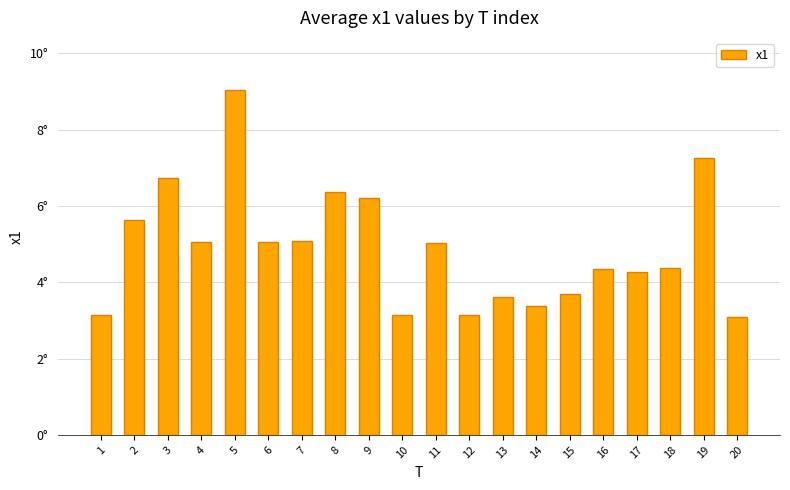

Does the chart contain any negative values?

No